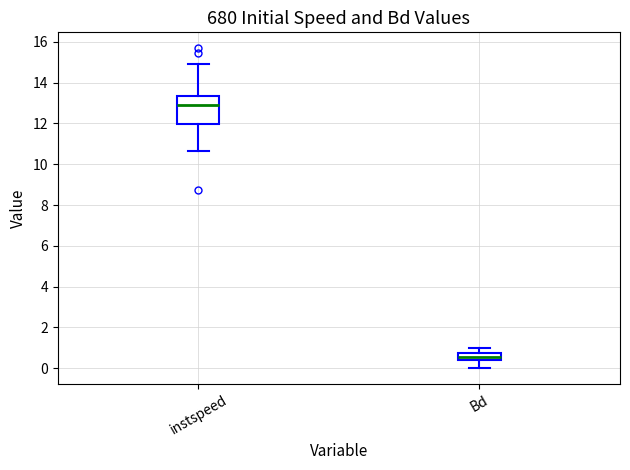

Reading left to right, read every box against the y-axis: the position of its median line, the range the box covers, and the ends of its whiskers. The values are not printed on the chart, so give them approximately, as read against the axis.

instspeed: median 13.0, box 12.0 to 13.4, whiskers 10.6 to 15.0
Bd: median 0.6, box 0.4 to 0.8, whiskers 0.0 to 1.0